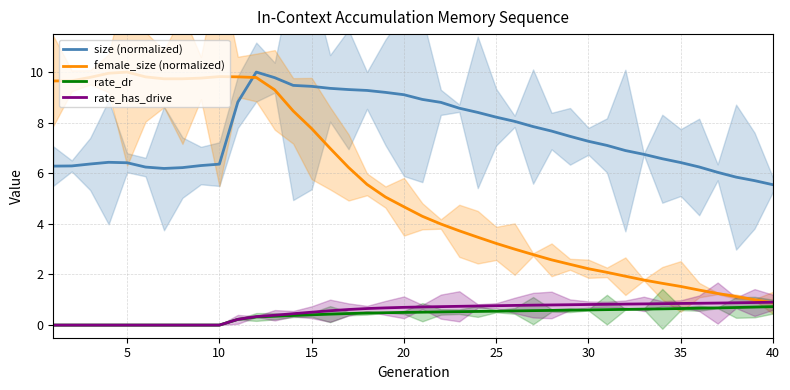

The rate_has_drive series shows -0.5 at 20. True or false?

False